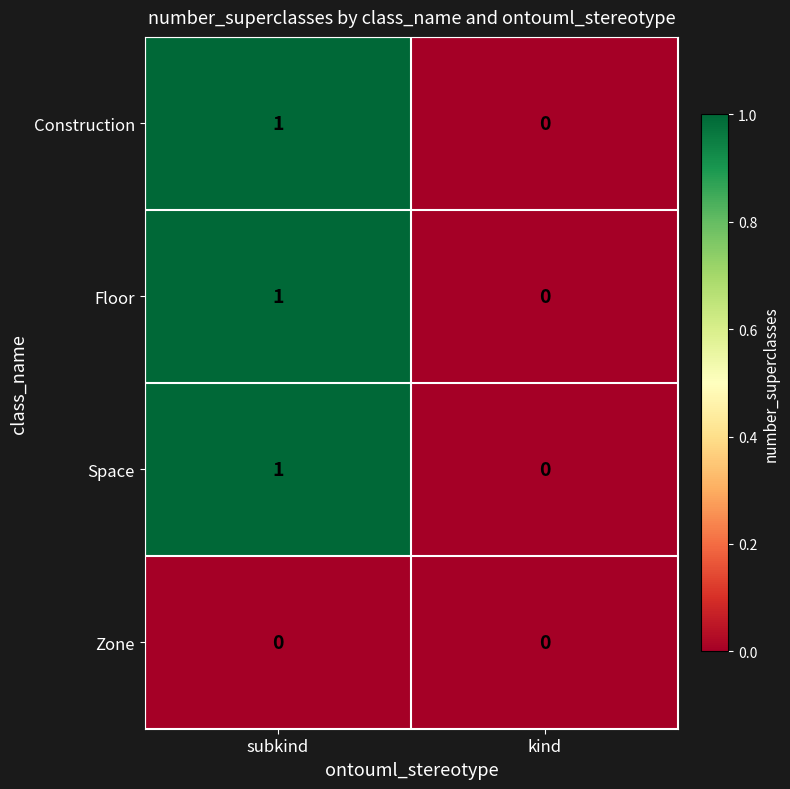

Reading left to right, what are all the values shown in this chart?

Construction: subkind=1	kind=0
Floor: subkind=1	kind=0
Space: subkind=1	kind=0
Zone: subkind=0	kind=0